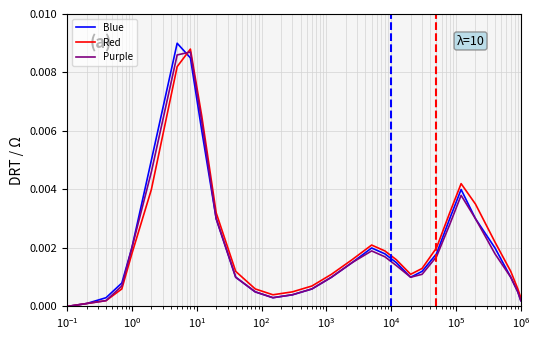

True or false: Blue and Purple cross at least once.

True